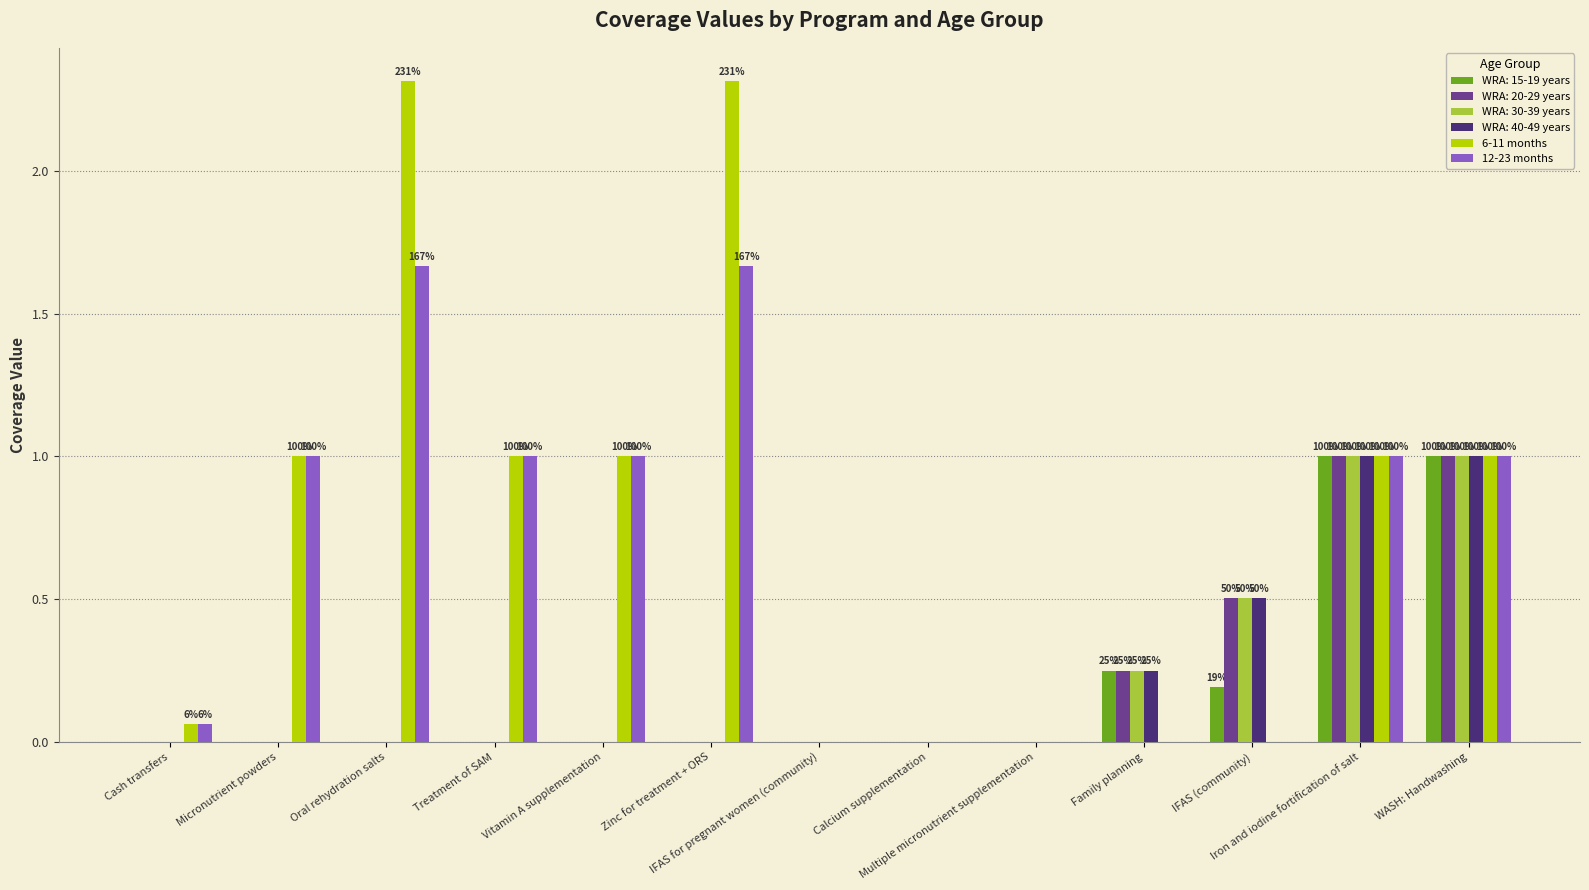

What is the sum of all 6-11 months values?

9.7